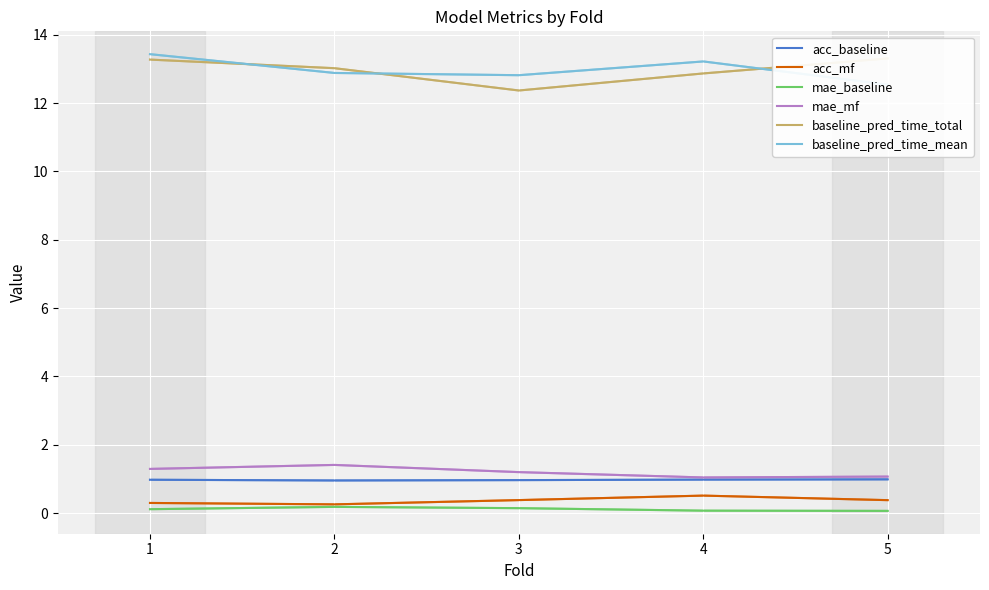

Reading left to right, list all the values displayed in this chart.

acc_baseline: 1=1.0	2=1.0	3=1.0	4=1.0	5=1.0
acc_mf: 1=0.3	2=0.3	3=0.4	4=0.5	5=0.4
mae_baseline: 1=0.1	2=0.2	3=0.1	4=0.1	5=0.1
mae_mf: 1=1.3	2=1.4	3=1.2	4=1.0	5=1.1
baseline_pred_time_total: 1=13.3	2=13.0	3=12.4	4=12.9	5=13.3
baseline_pred_time_mean: 1=13.4	2=12.9	3=12.8	4=13.2	5=12.5